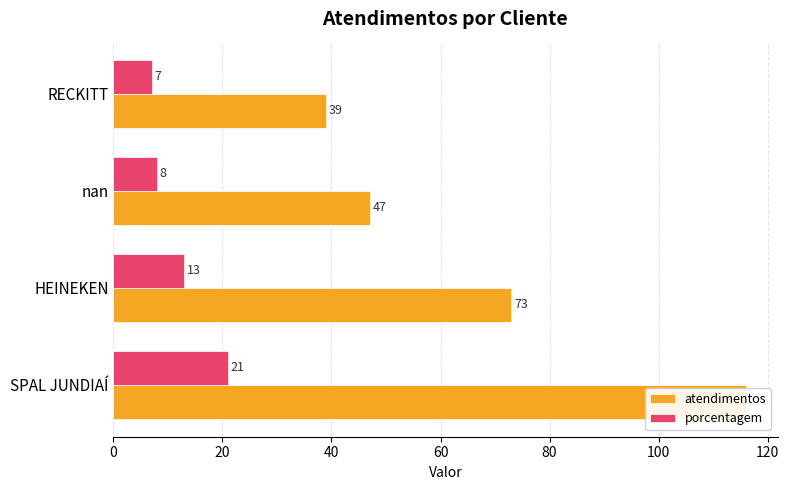

The porcentagem series shows 35 at SPAL JUNDIAÍ. True or false?

False